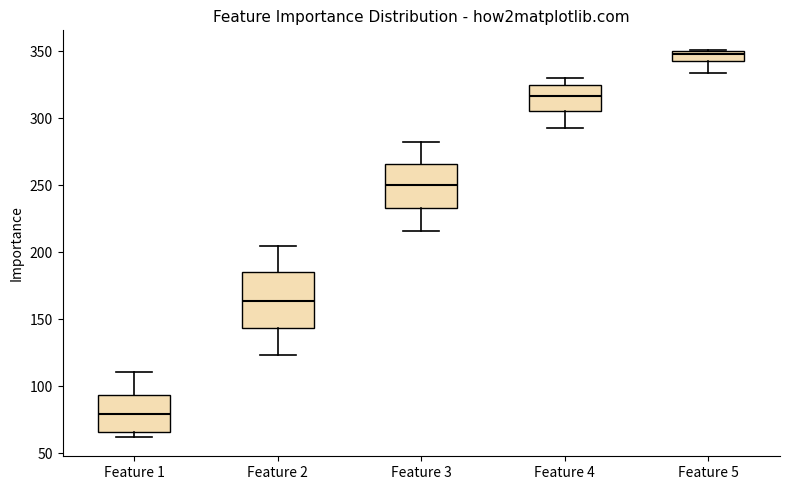

Comparing the boxes themselves (not the whiskers), which one is the tallest?

Feature 2